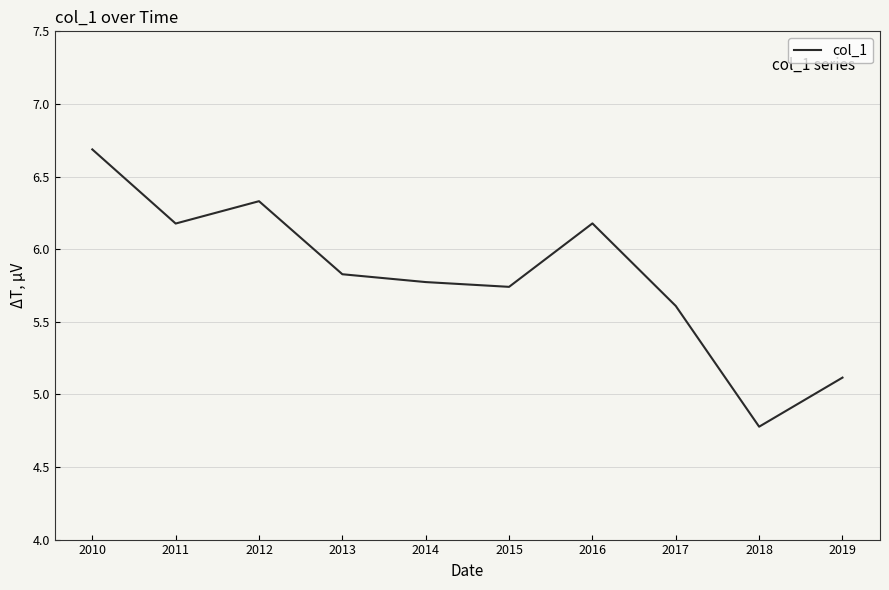

What is the sum of the values at 2010 and 2019?

11.8